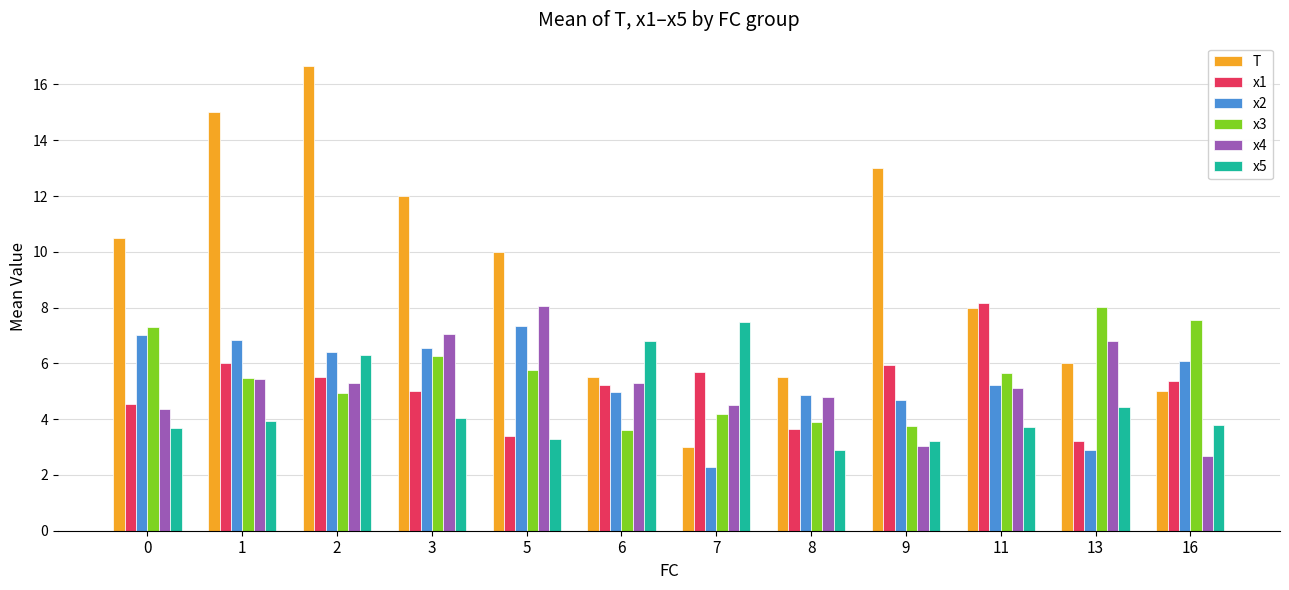

What is the difference between the maximum and minimum values in the x4 series?

5.4